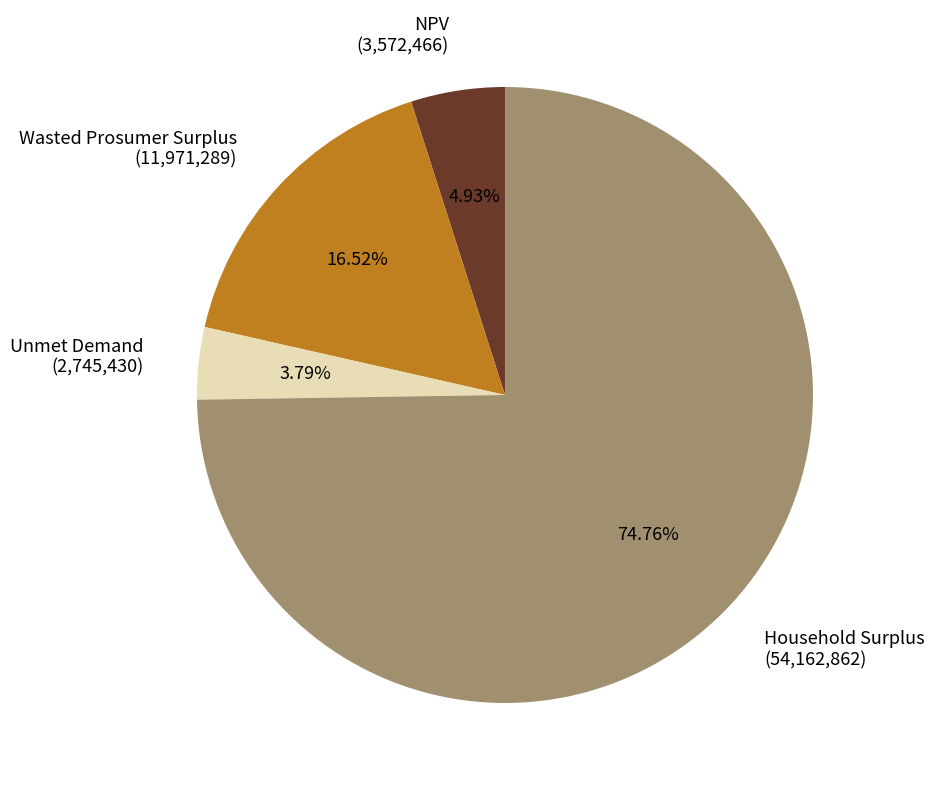

To the nearest percent, what percentage of the pie is Unmet Demand?

4%